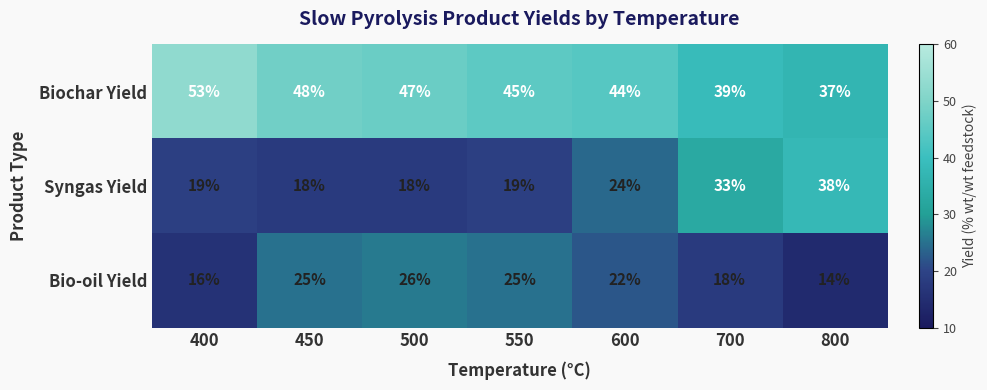

The value of Bio-oil Yield at 800 is 14. True or false?

True